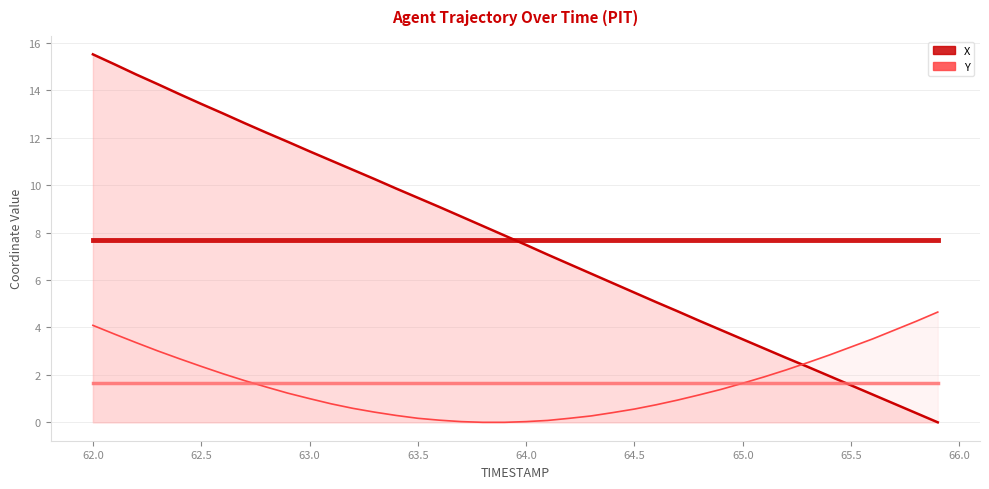

How many times do X and Y cross each other?

1